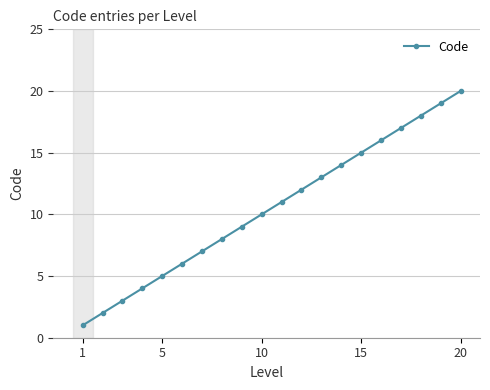

What is the difference between the maximum and minimum values?

19